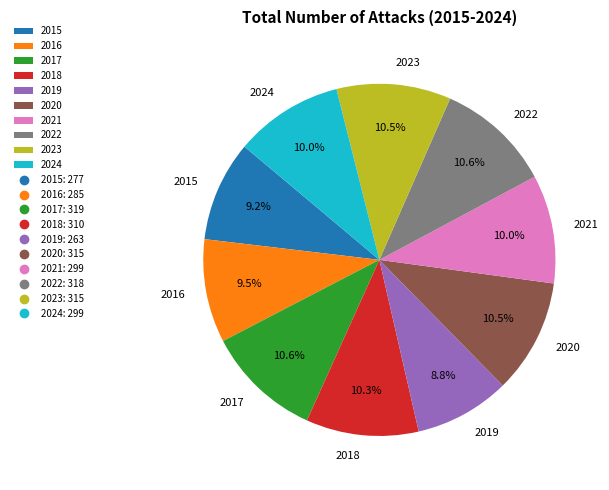

To the nearest percent, what percentage of the pie is 2017?

11%